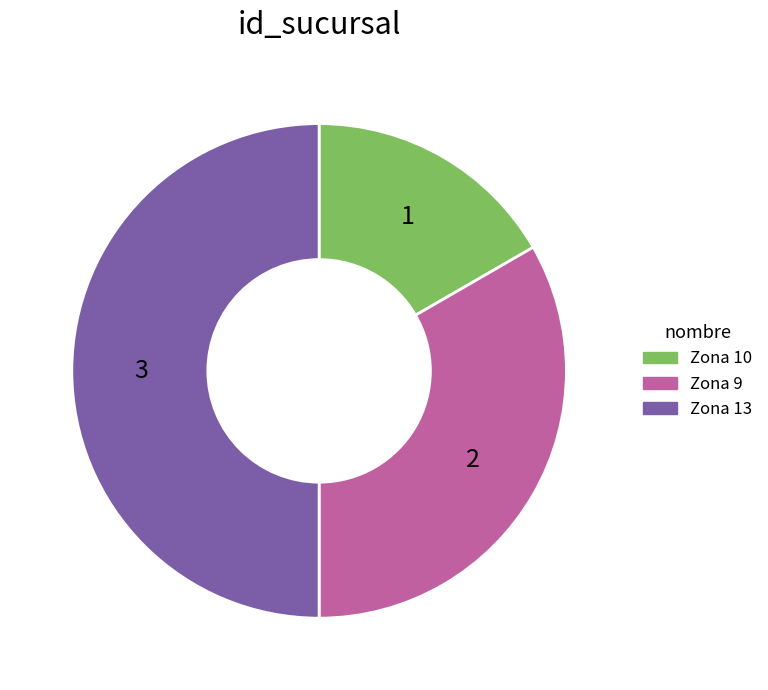

Do Zona 13 and Zona 10 together represent more than half of the pie?

Yes